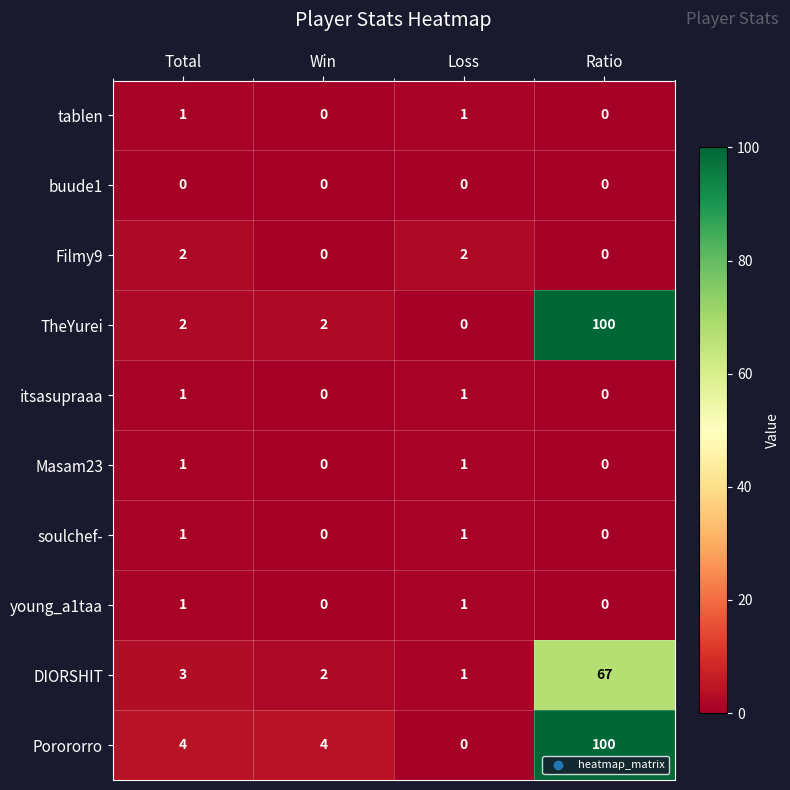

At which category is the sum across all series the highest?

Ratio